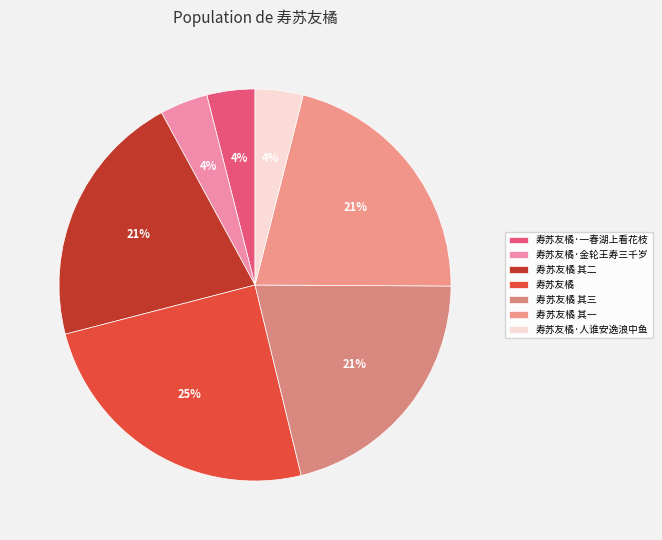

Is it true that 寿苏友橘 其三 is 21% of the pie?

True